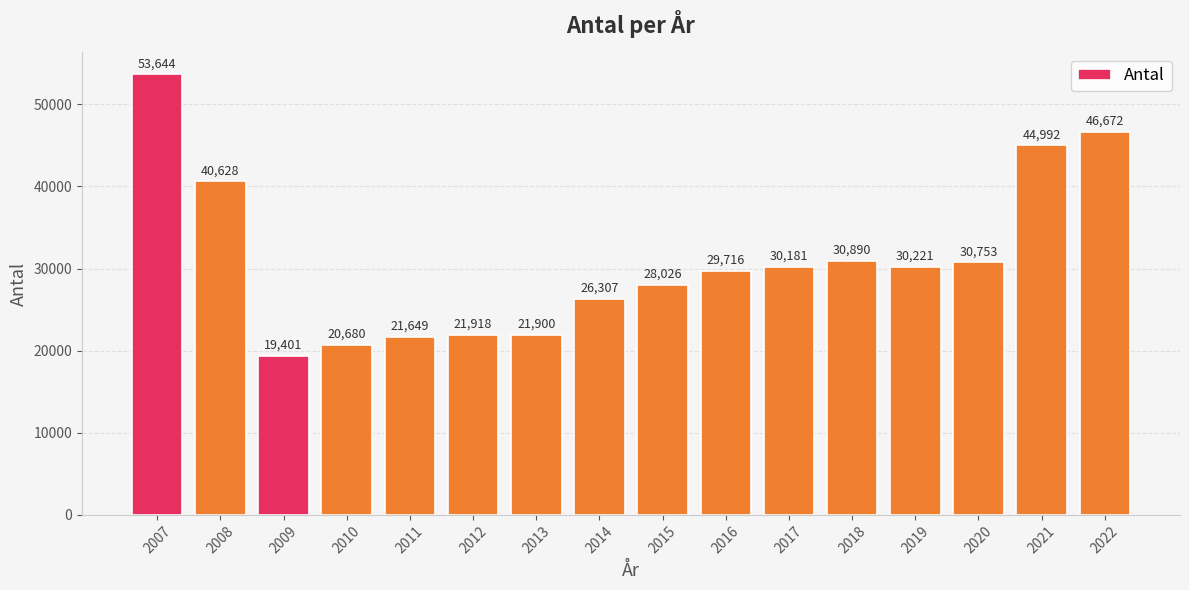

Which category has the lowest value across all series?

2009